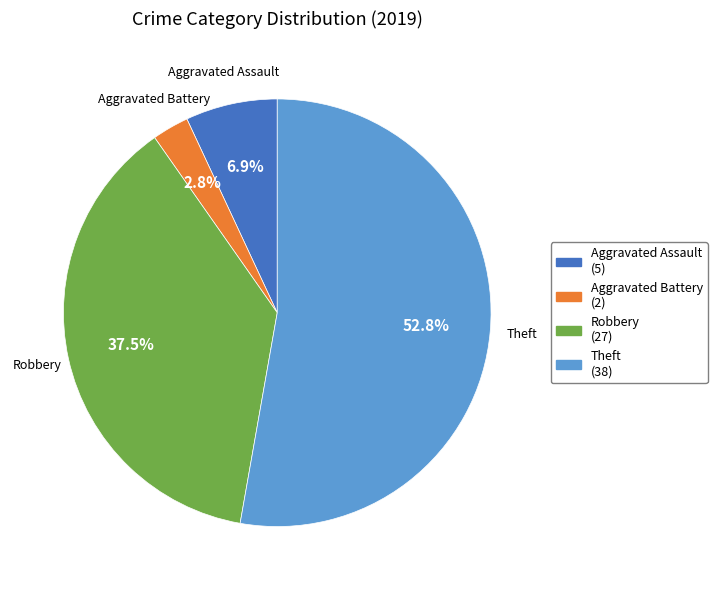

Does Robbery represent more than half of the total?

No